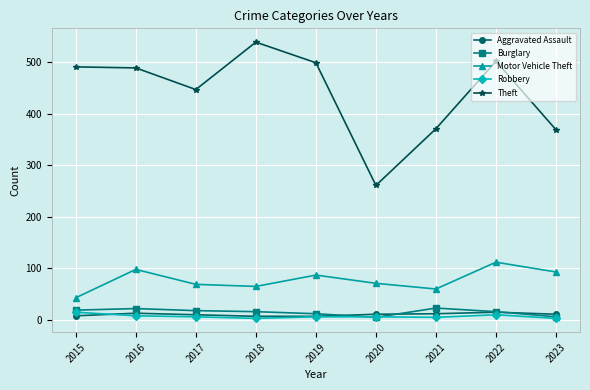

What is the average value of the Aggravated Assault series?

10